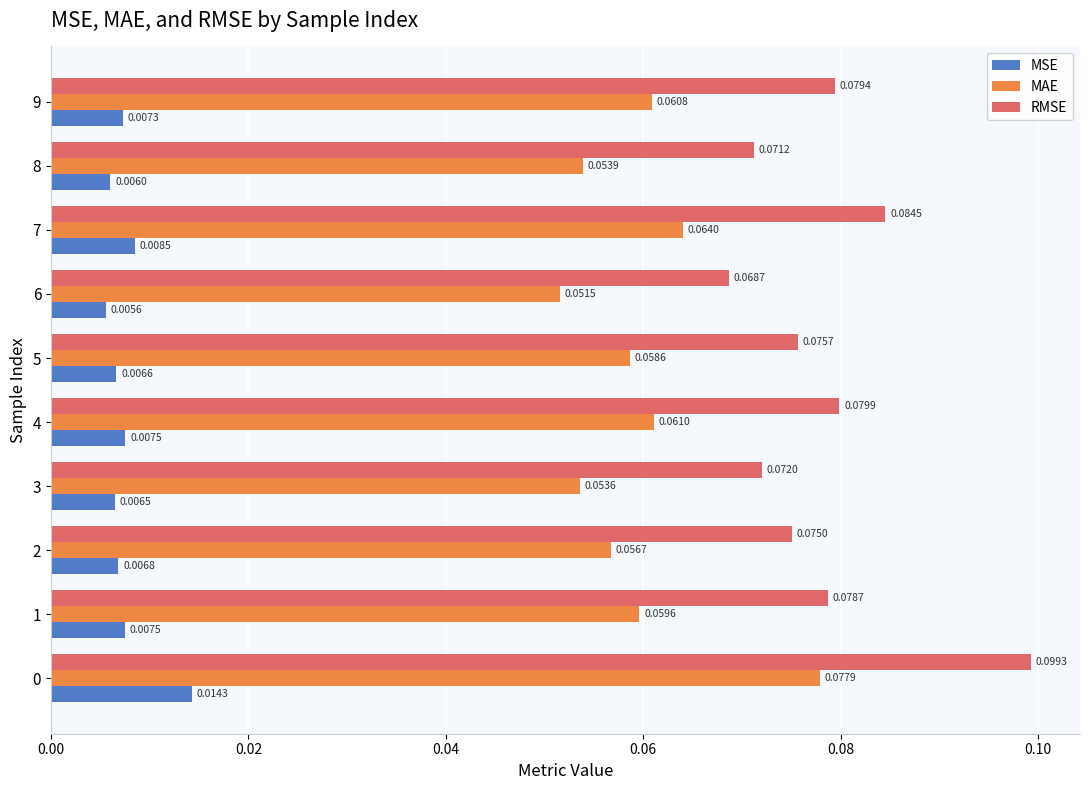

Rank the series by their maximum value, from lowest to highest.

MSE, MAE, RMSE